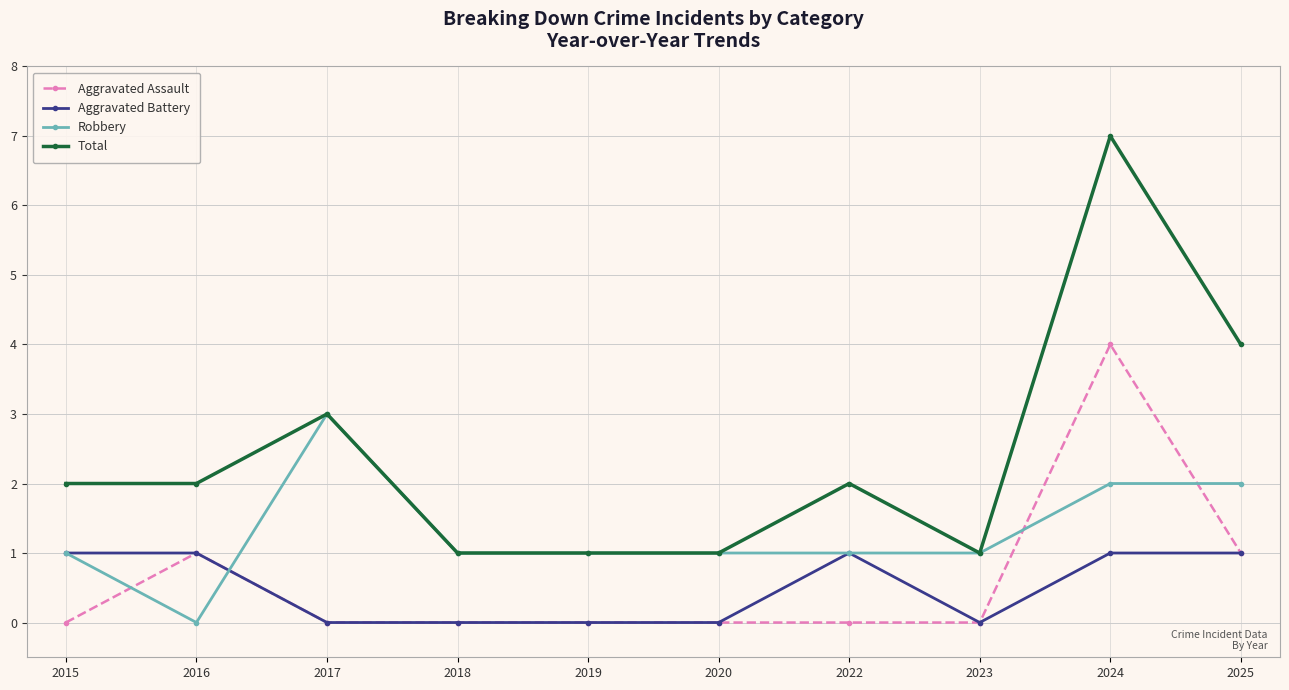

Which series has the largest total across all categories?

Total